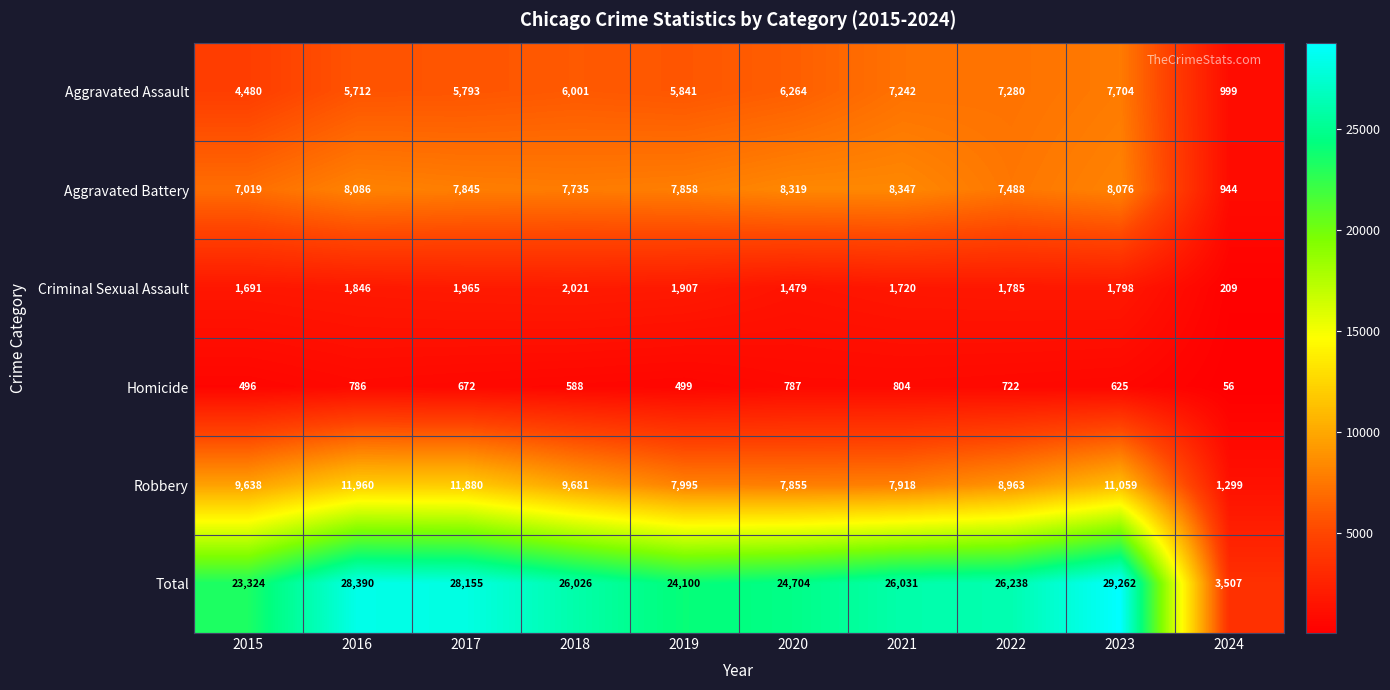

What is the difference between the Criminal Sexual Assault values at 2020 and 2016?

367